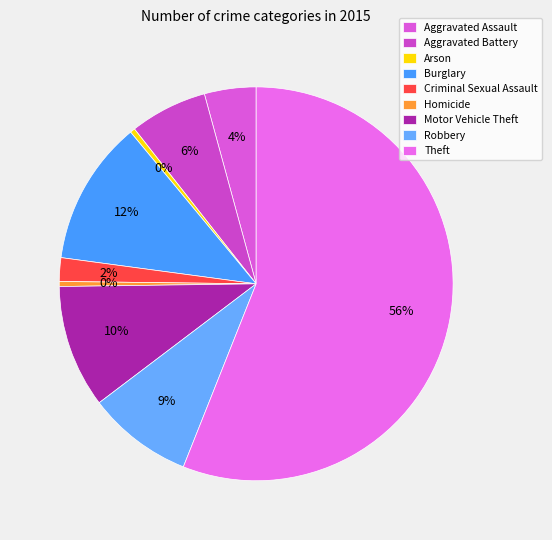

What percentage is NOT represented by Motor Vehicle Theft?

89.9%